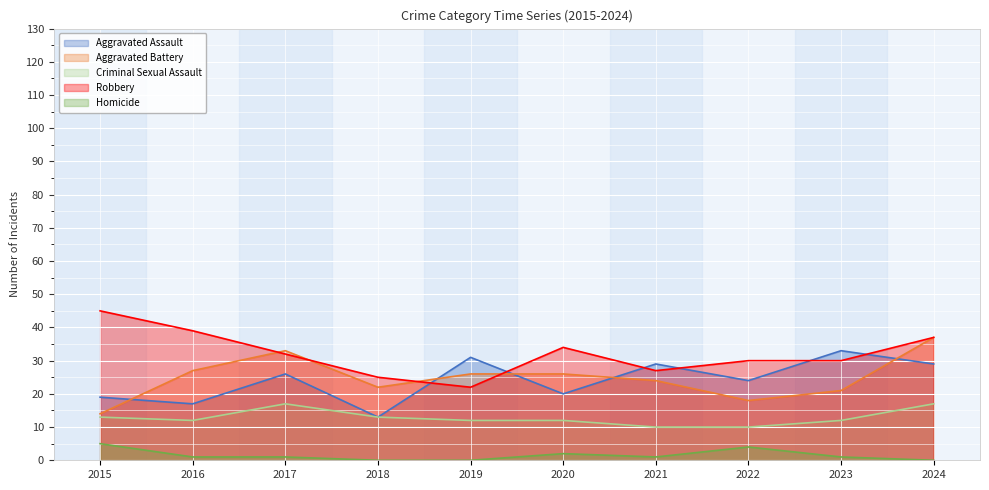

Is it true that Aggravated Battery equals 12 at 2019?

False